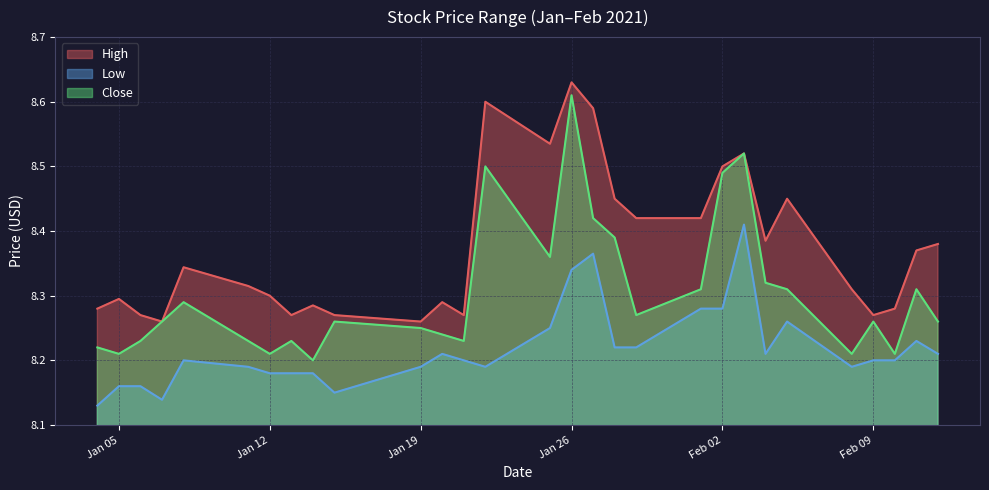

Count the number of data series in this chart.

3